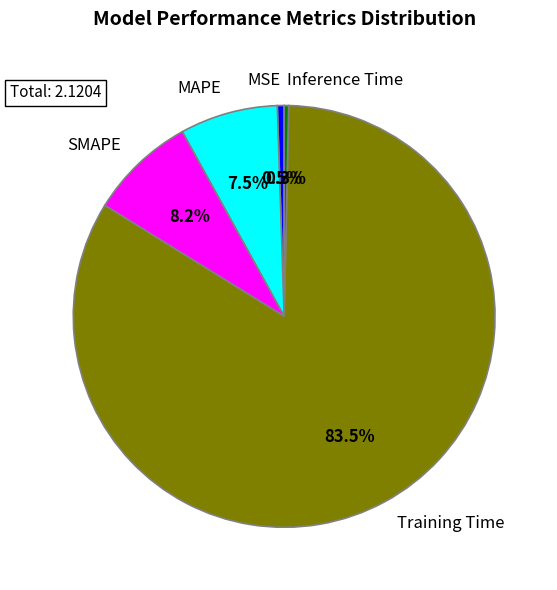

The MAPE slice represents 1% of the pie. True or false?

False